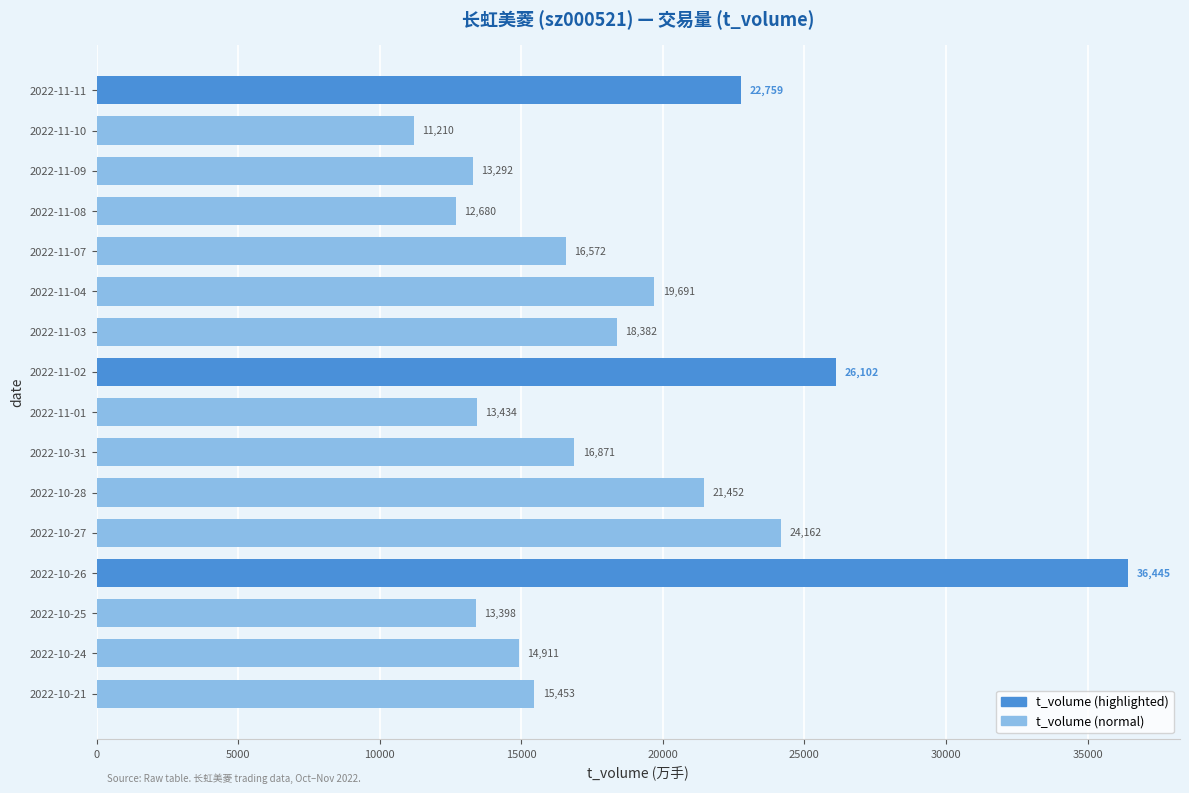

What is the smallest value displayed?

11210